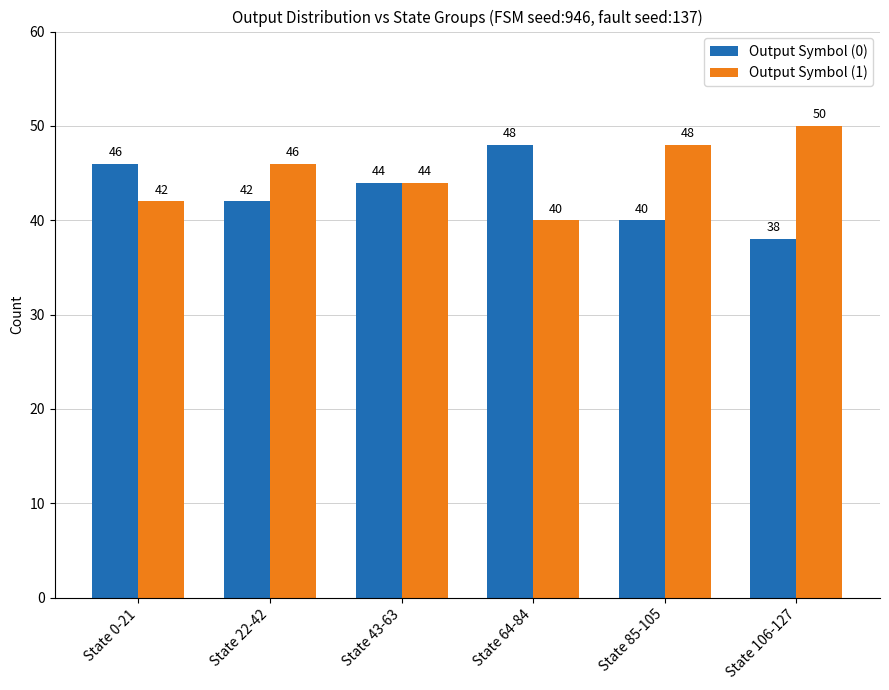

What is the spread (max minus min) of values at State 85-105?

8